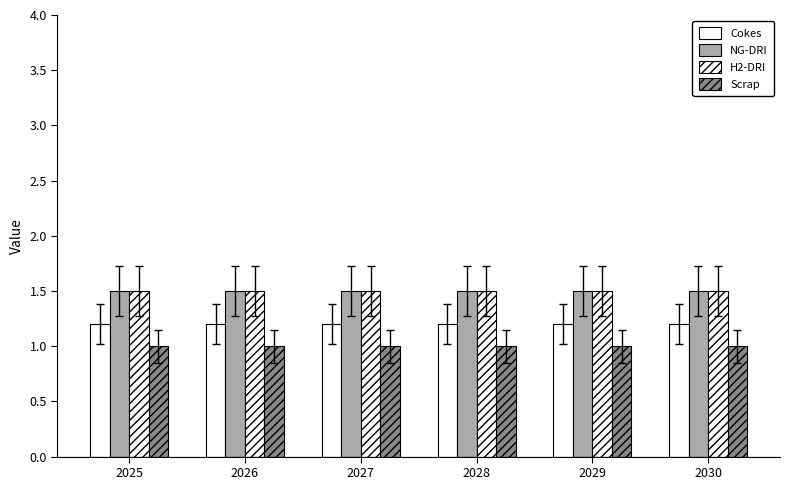

Rank the series by their maximum value, from lowest to highest.

Scrap, Cokes, NG-DRI, H2-DRI